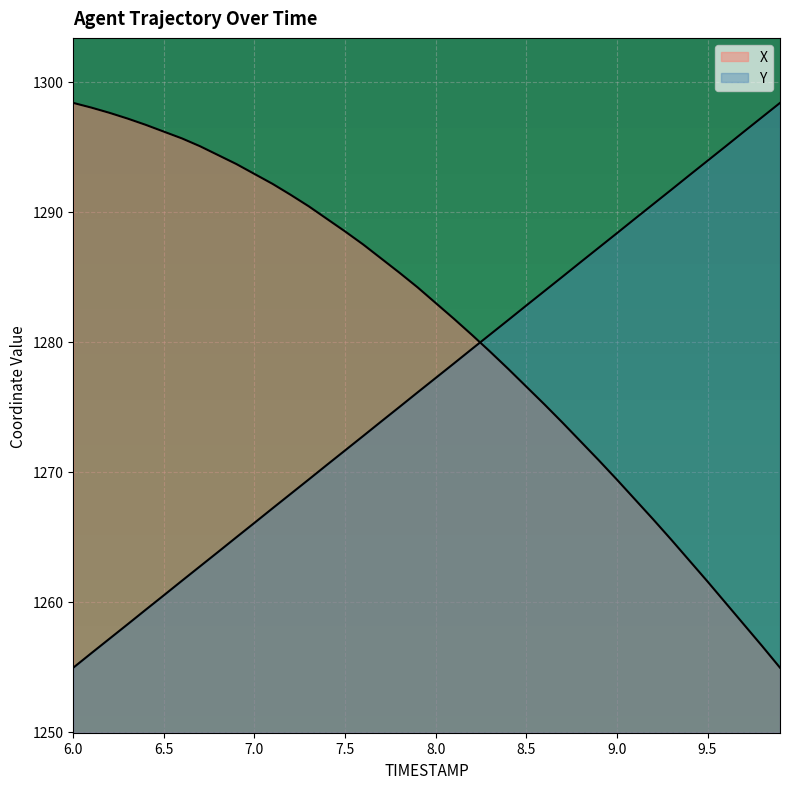

The value of Y at 6.6 is 1261.6. True or false?

True